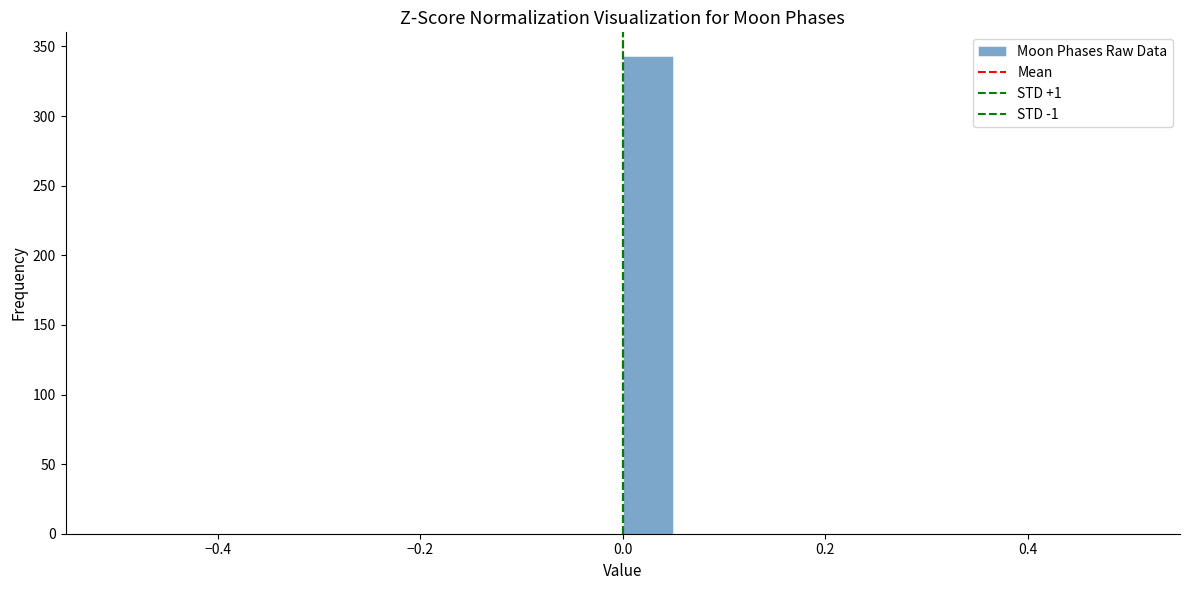

Read against the x-axis, roughly where is the centre of the tallest bar?

0.02